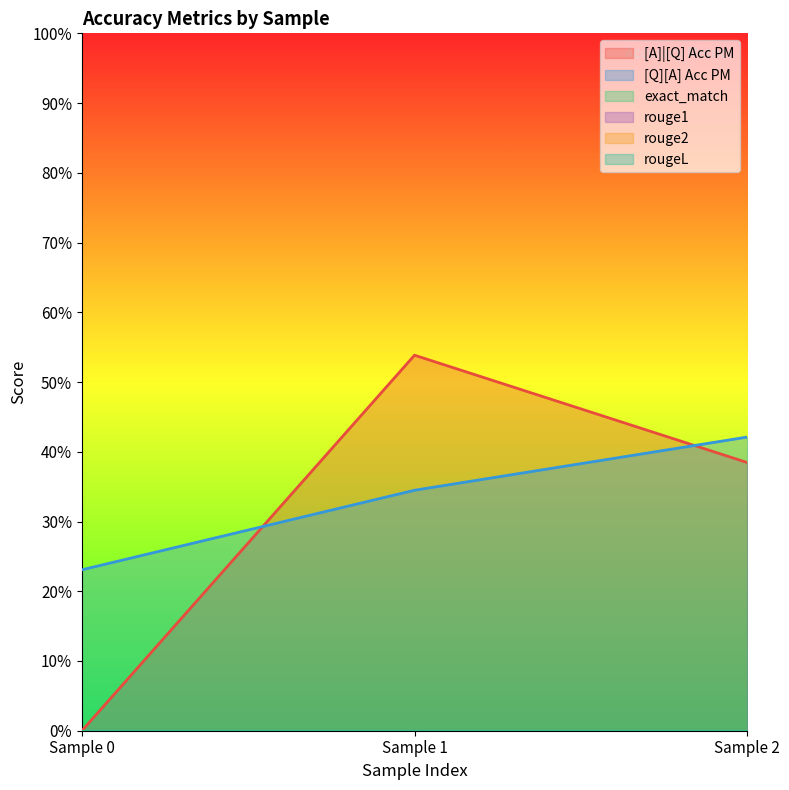

Is it true that rouge2 equals 0.0 at 0?

True